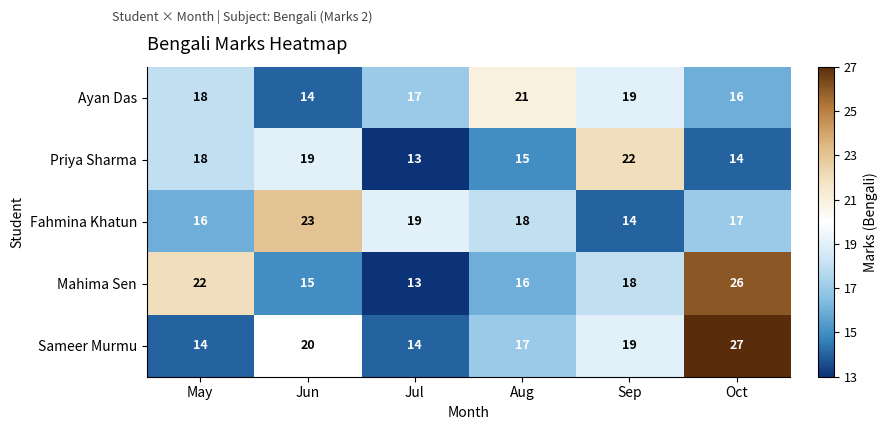

What is the smallest value displayed?

13